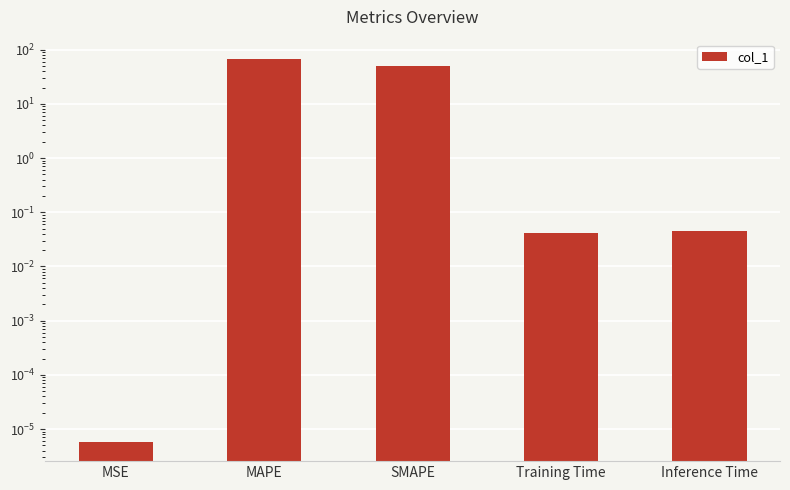

Which label corresponds to the largest value in the chart?

MAPE